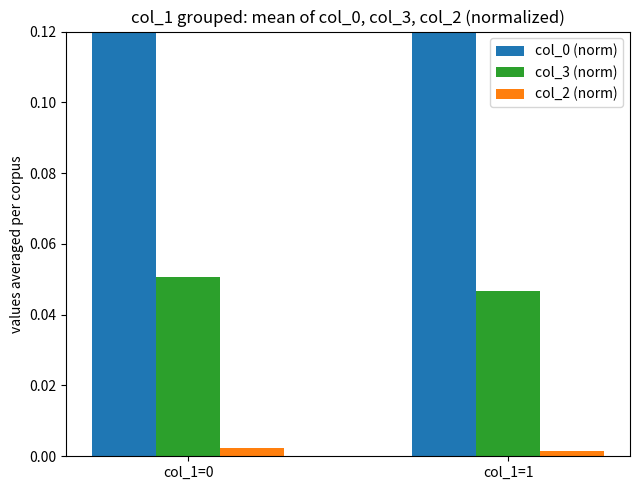

How many bars are there in each group?

3